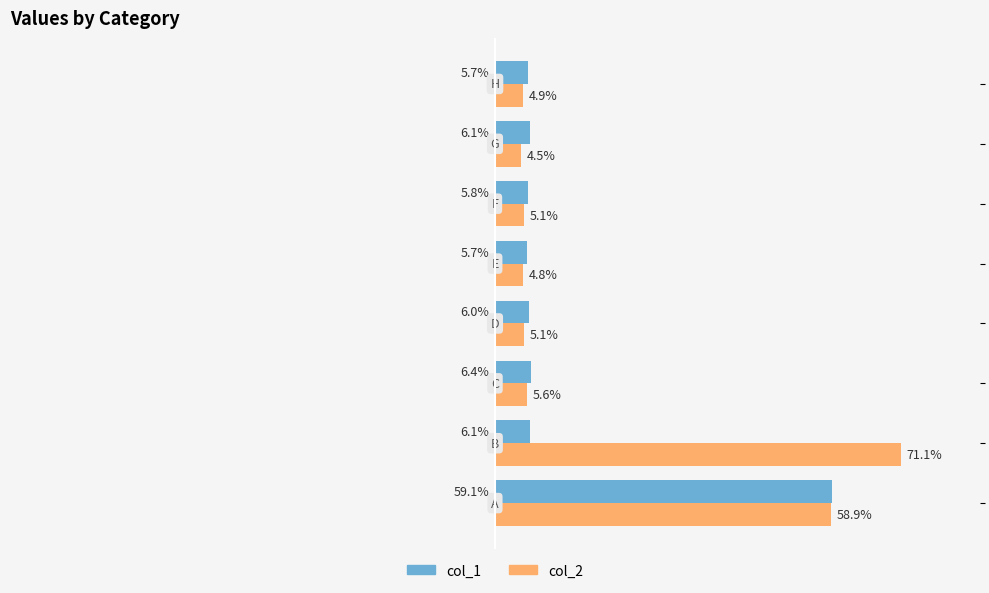

What are all the series names shown in the legend?

col_1, col_2